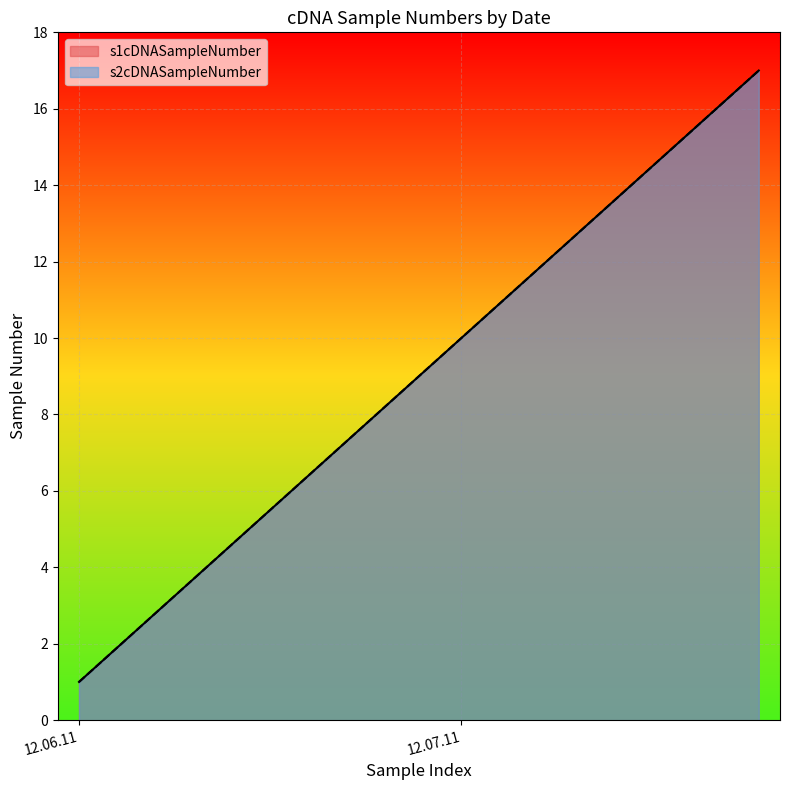

Which series has the largest range (max minus min)?

s1cDNASampleNumber